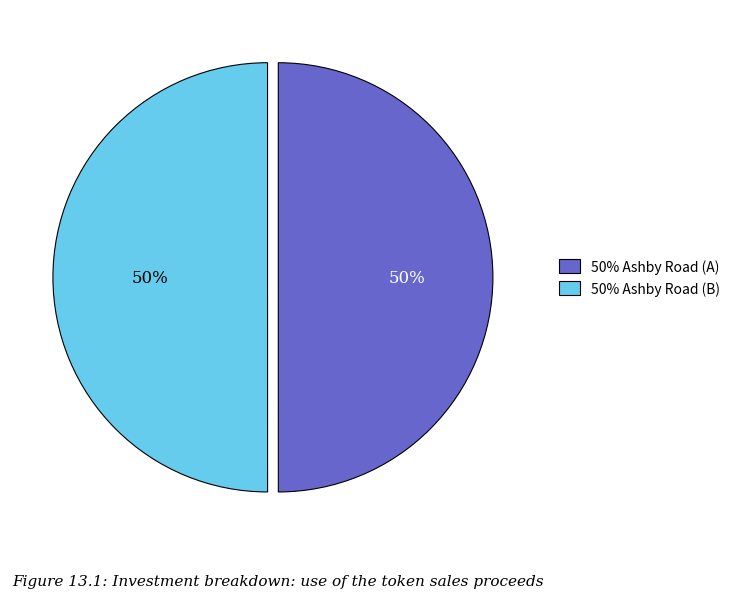

Is it true that 50% Ashby Road (A) is 50% of the pie?

True